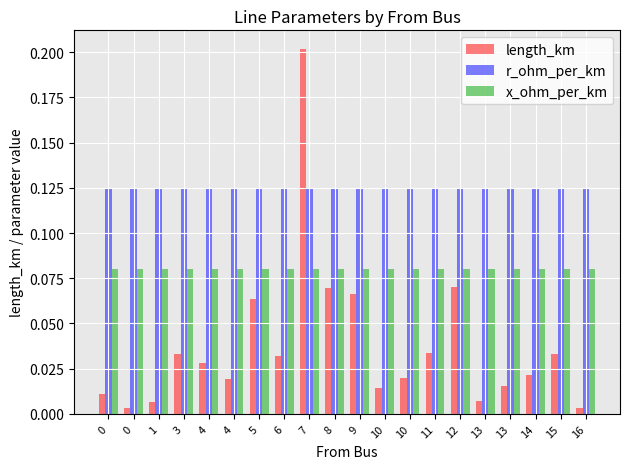

How many data points does each series have?

20